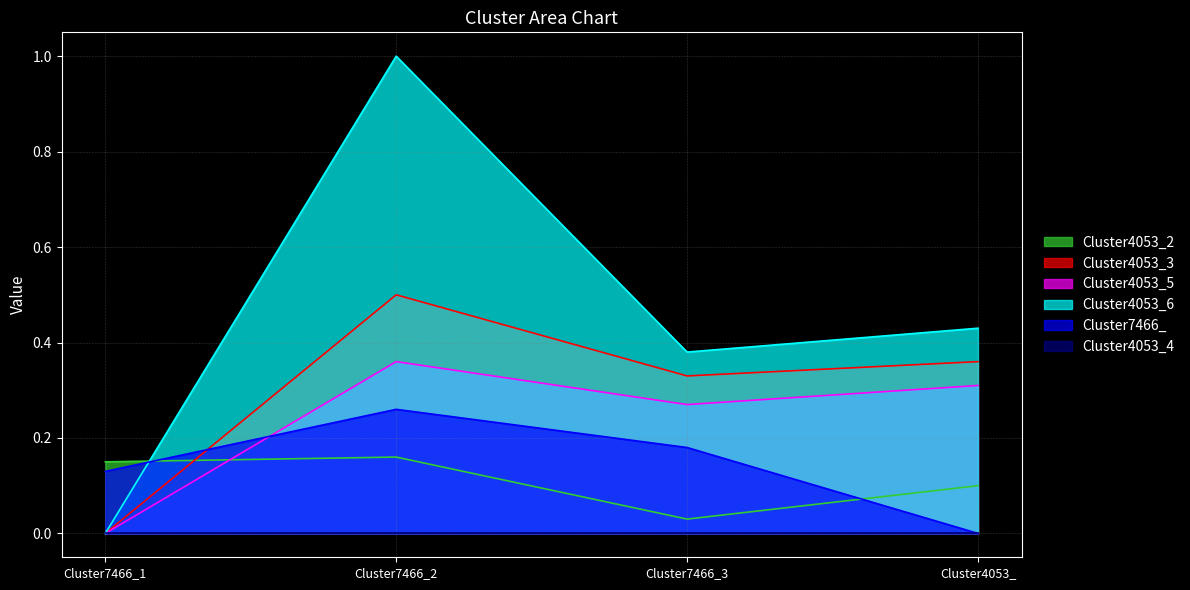

How many series are shown in this chart?

6